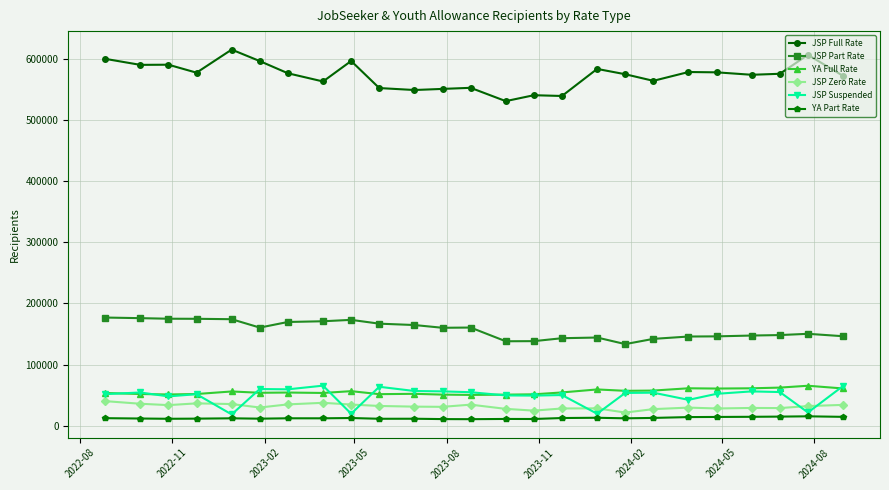

What is the value of the JSP Suspended point at the 23rd from the left?

54865